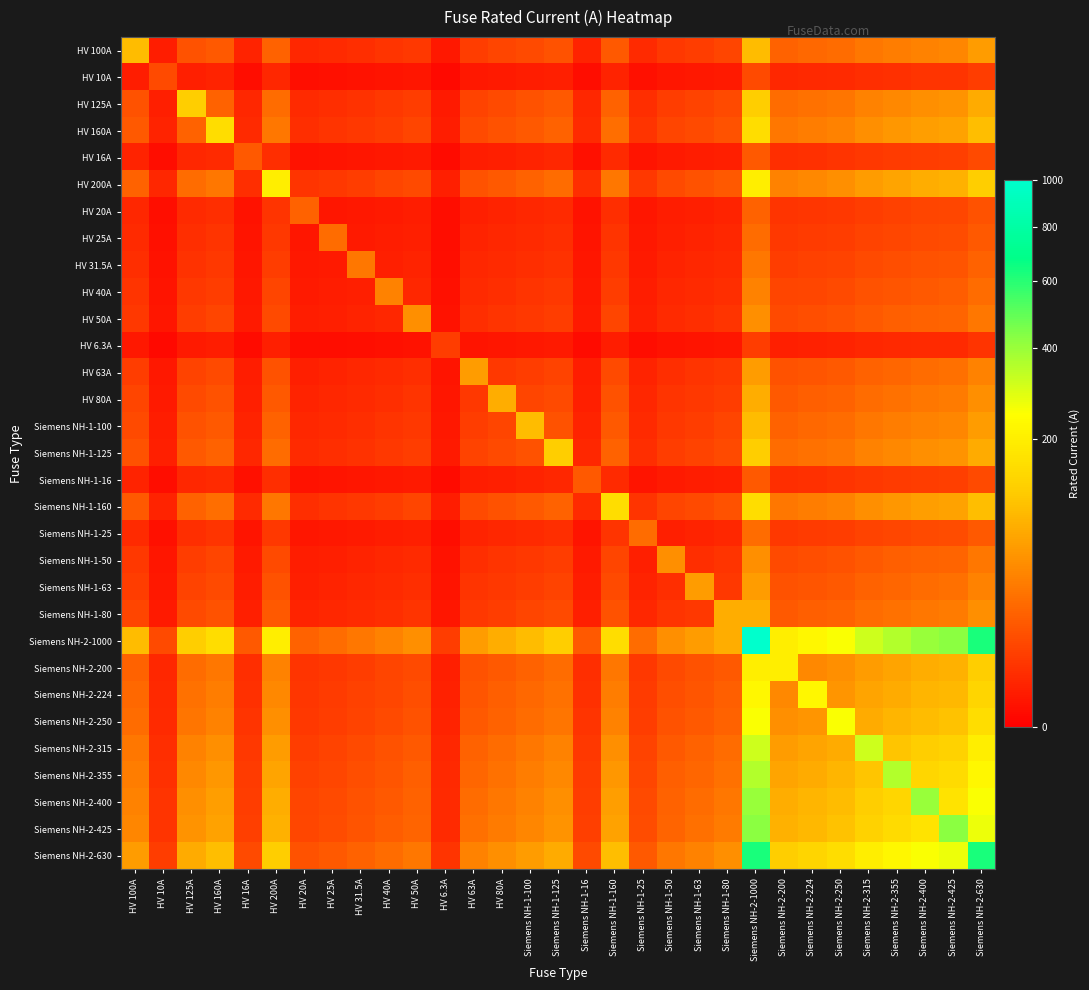

What is the total value across all series at HV 40A?

252.2